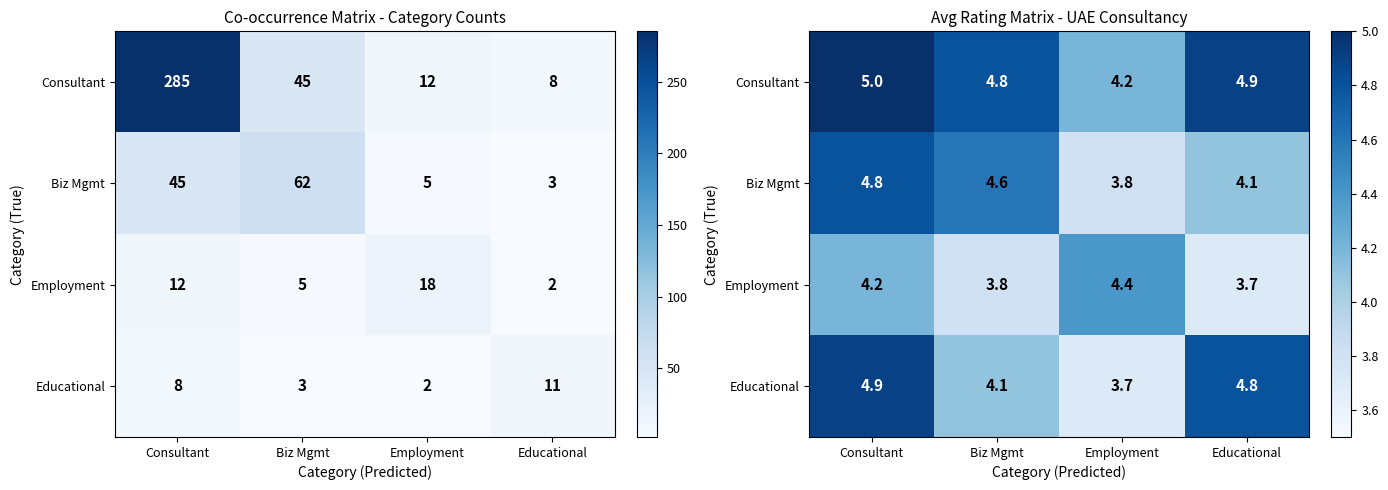

True or false: Consultant has a value of 5.0 at Consultant.

True